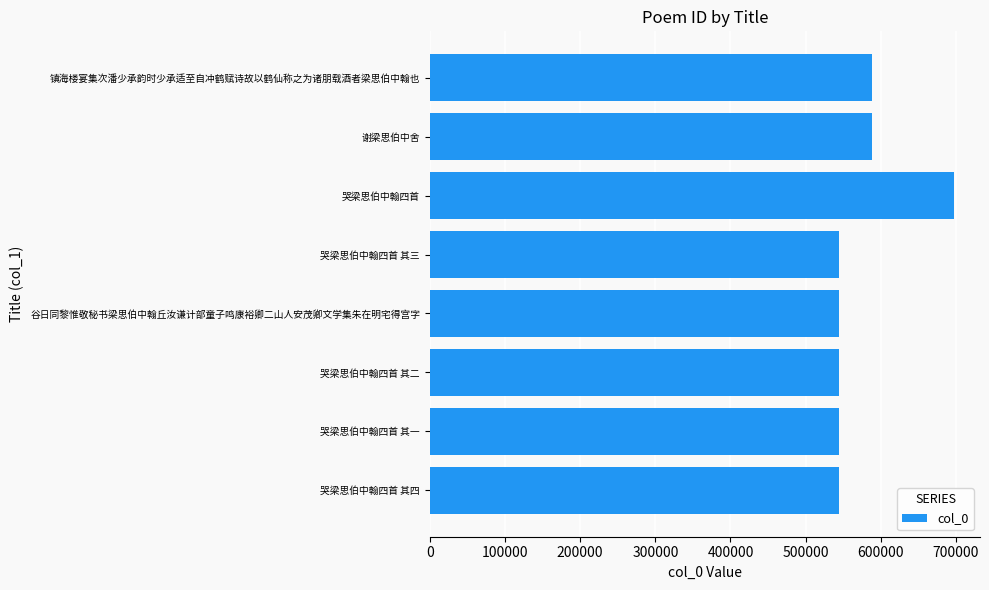

Which category has the highest value across all series?

哭梁思伯中翰四首